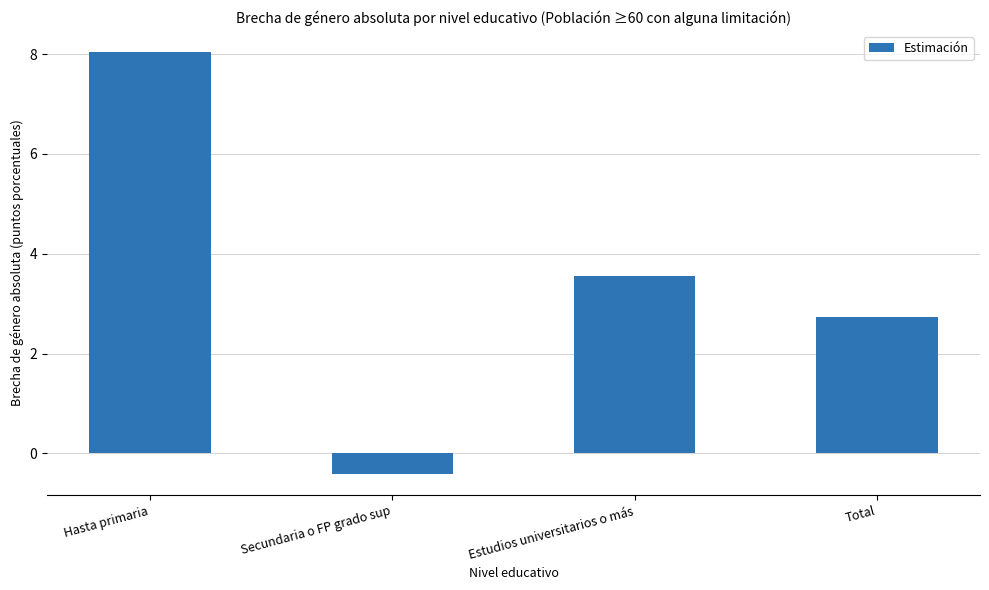

What is the label of the 3rd bar from the left?

Estudios universitarios o más